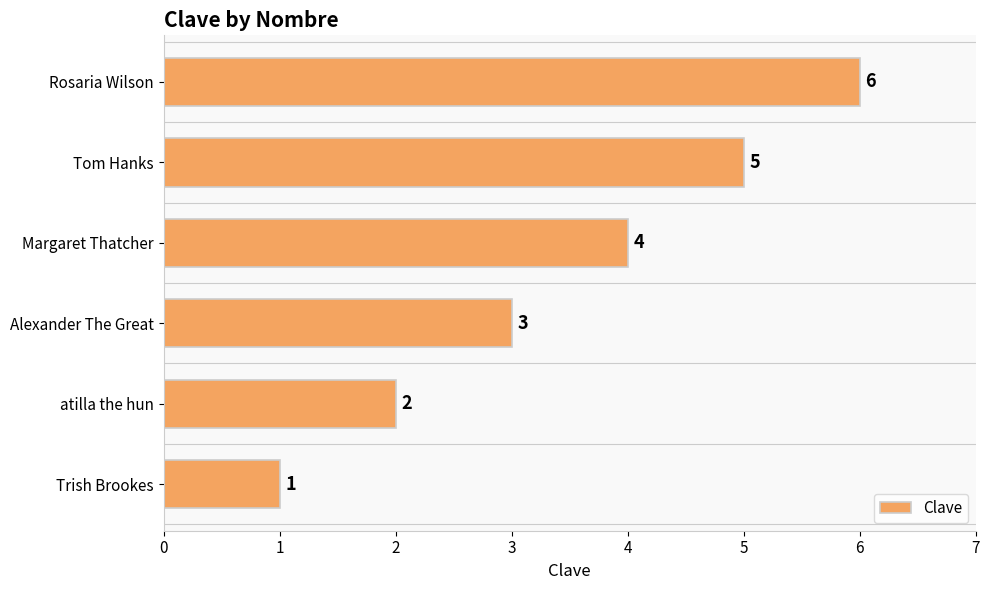

How many bars are there in total?

6